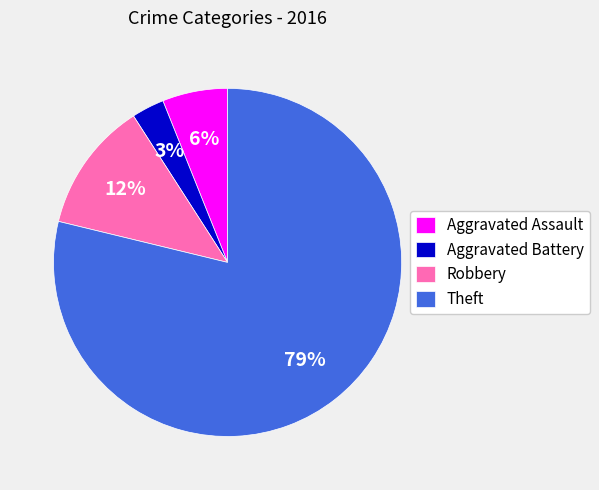

What percentage is the Aggravated Assault slice, to the nearest percent?

6%